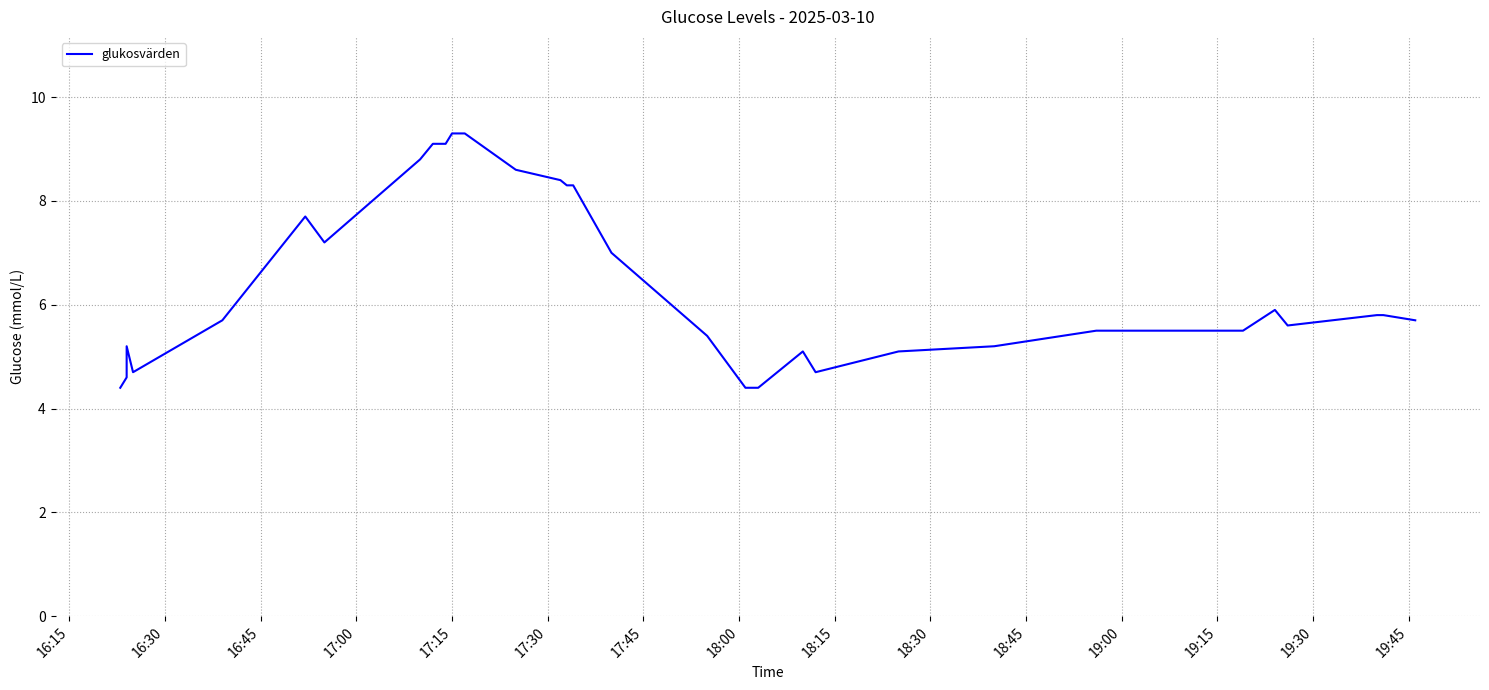

How many data points are less than 5?

9